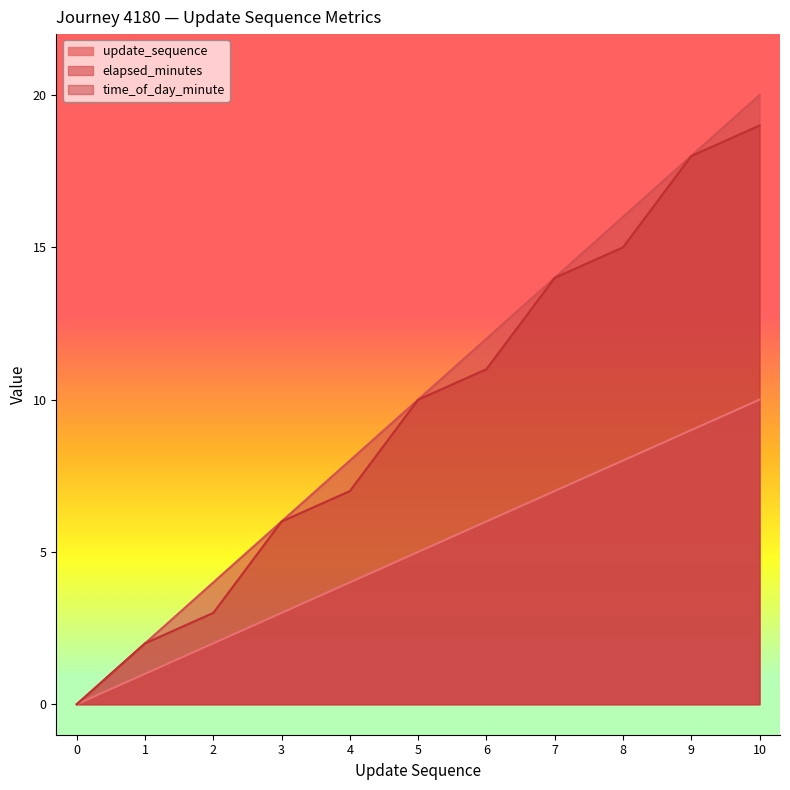

At which category does the chart reach its peak across all series?

10